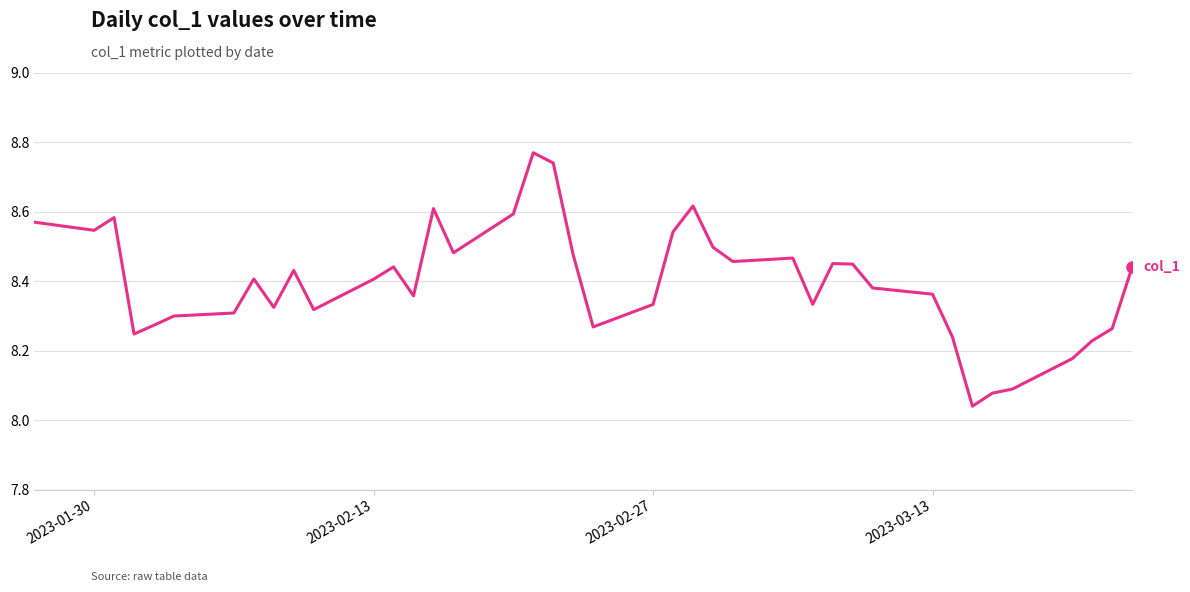

What is the difference between the maximum and minimum values?

0.7